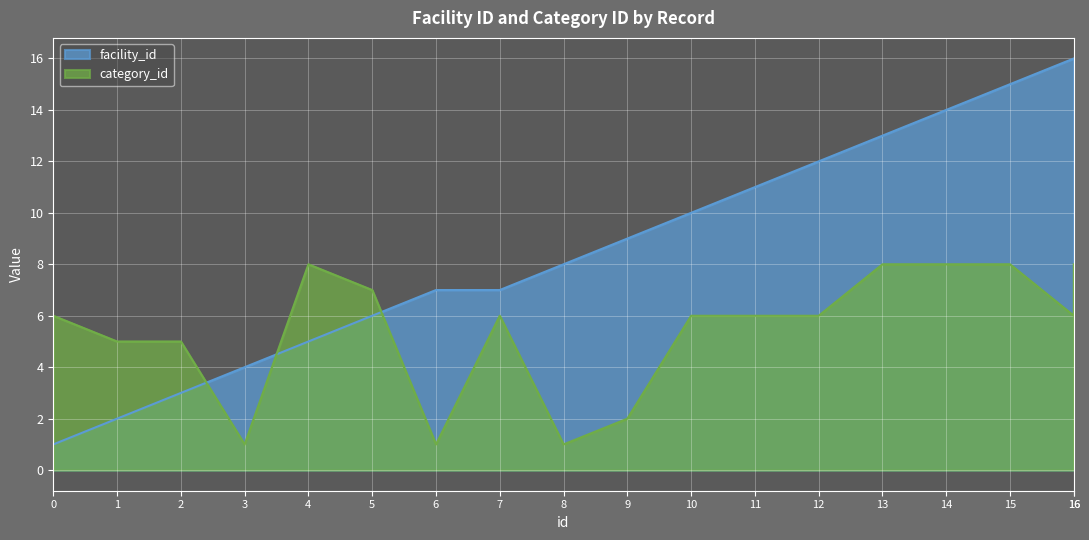

True or false: facility_id has more than 0 interior local peaks.

False